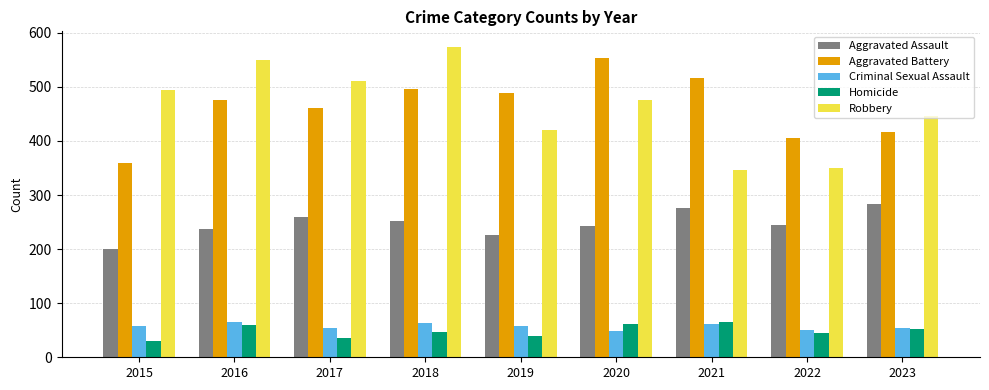

What is the difference between the highest and lowest values at 2015?

464